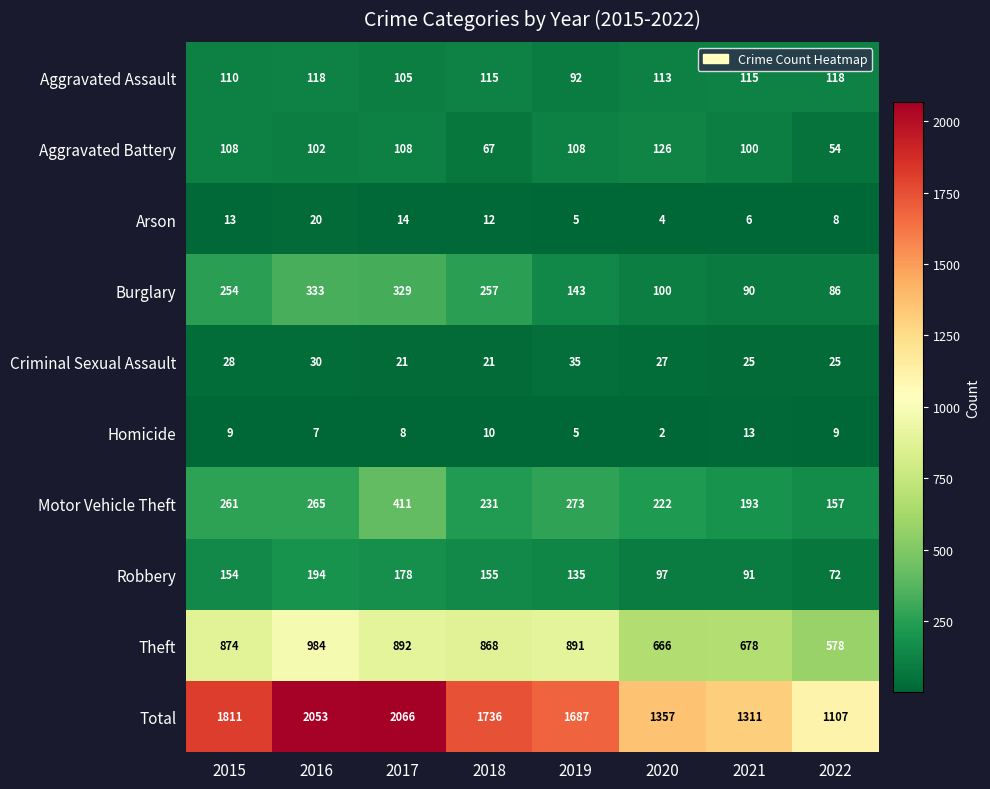

The value of Aggravated Battery at 2022 is 54. True or false?

True